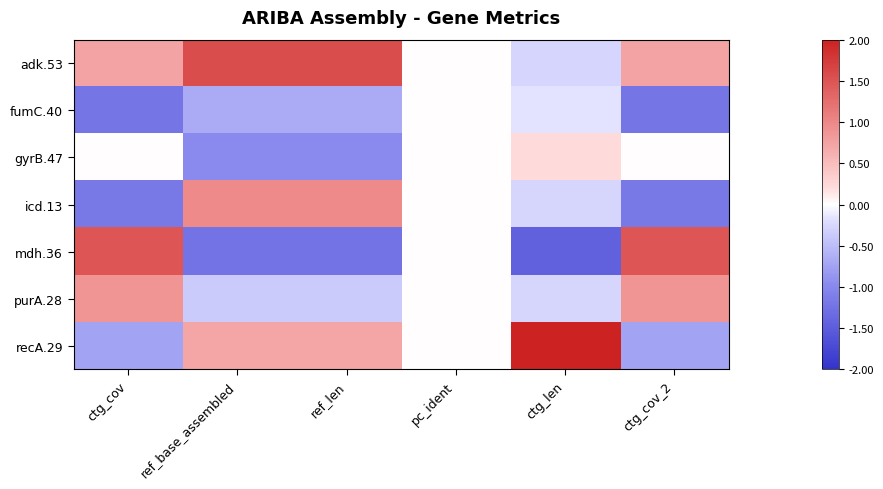

Reading right to left, transcribe all the data shown in this chart.

adk.53: ctg_cov_2=0.7	ctg_len=-0.3	pc_ident=0.0	ref_len=1.6	ref_base_assembled=1.6	ctg_cov=0.7
fumC.40: ctg_cov_2=-1.2	ctg_len=-0.2	pc_ident=0.0	ref_len=-0.7	ref_base_assembled=-0.7	ctg_cov=-1.2
gyrB.47: ctg_cov_2=0.0	ctg_len=0.2	pc_ident=0.0	ref_len=-1.0	ref_base_assembled=-1.0	ctg_cov=0.0
icd.13: ctg_cov_2=-1.2	ctg_len=-0.3	pc_ident=0.0	ref_len=1.0	ref_base_assembled=1.0	ctg_cov=-1.2
mdh.36: ctg_cov_2=1.5	ctg_len=-1.4	pc_ident=0.0	ref_len=-1.2	ref_base_assembled=-1.2	ctg_cov=1.5
purA.28: ctg_cov_2=0.9	ctg_len=-0.3	pc_ident=0.0	ref_len=-0.4	ref_base_assembled=-0.4	ctg_cov=0.9
recA.29: ctg_cov_2=-0.7	ctg_len=2.2	pc_ident=0.0	ref_len=0.7	ref_base_assembled=0.7	ctg_cov=-0.7